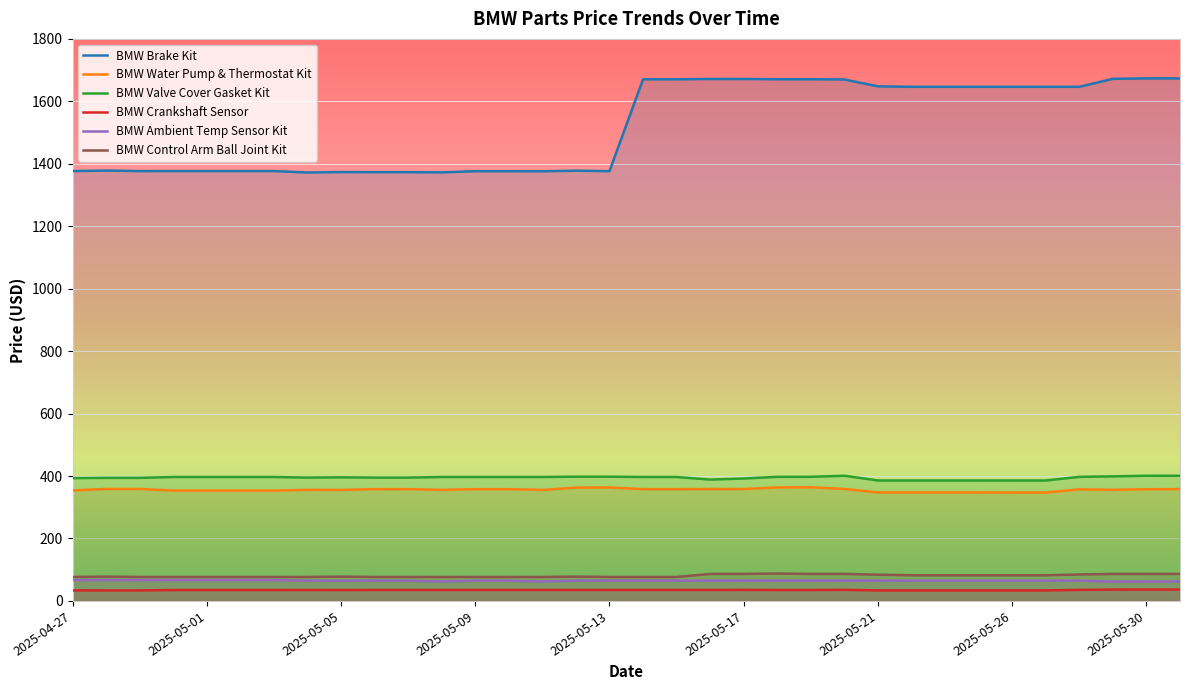

True or false: BMW Control Arm Ball Joint Kit and BMW Water Pump & Thermostat Kit cross at least once.

False